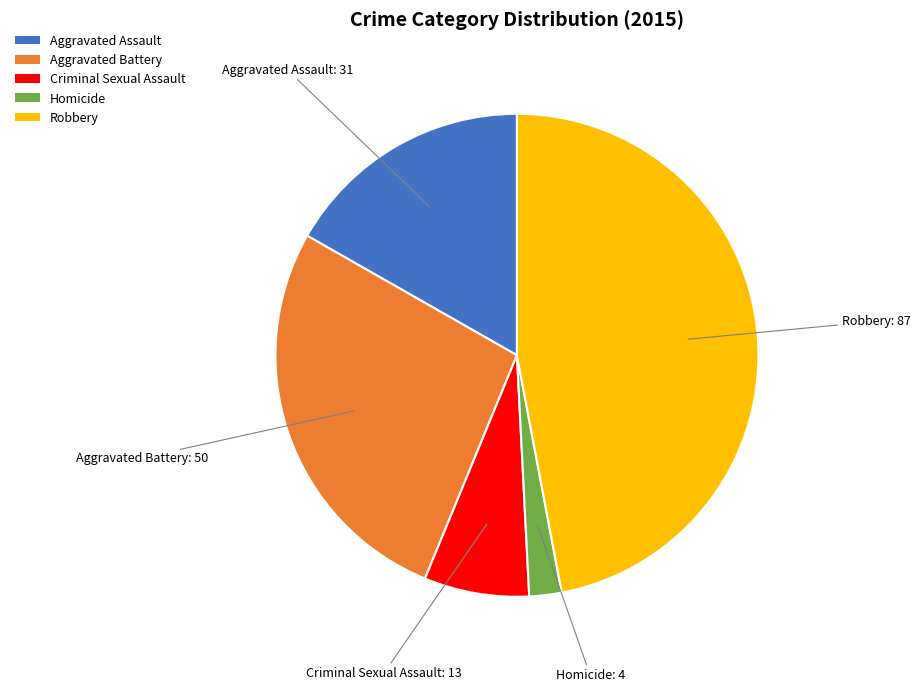

Is it true that Aggravated Battery is 27% of the pie?

True